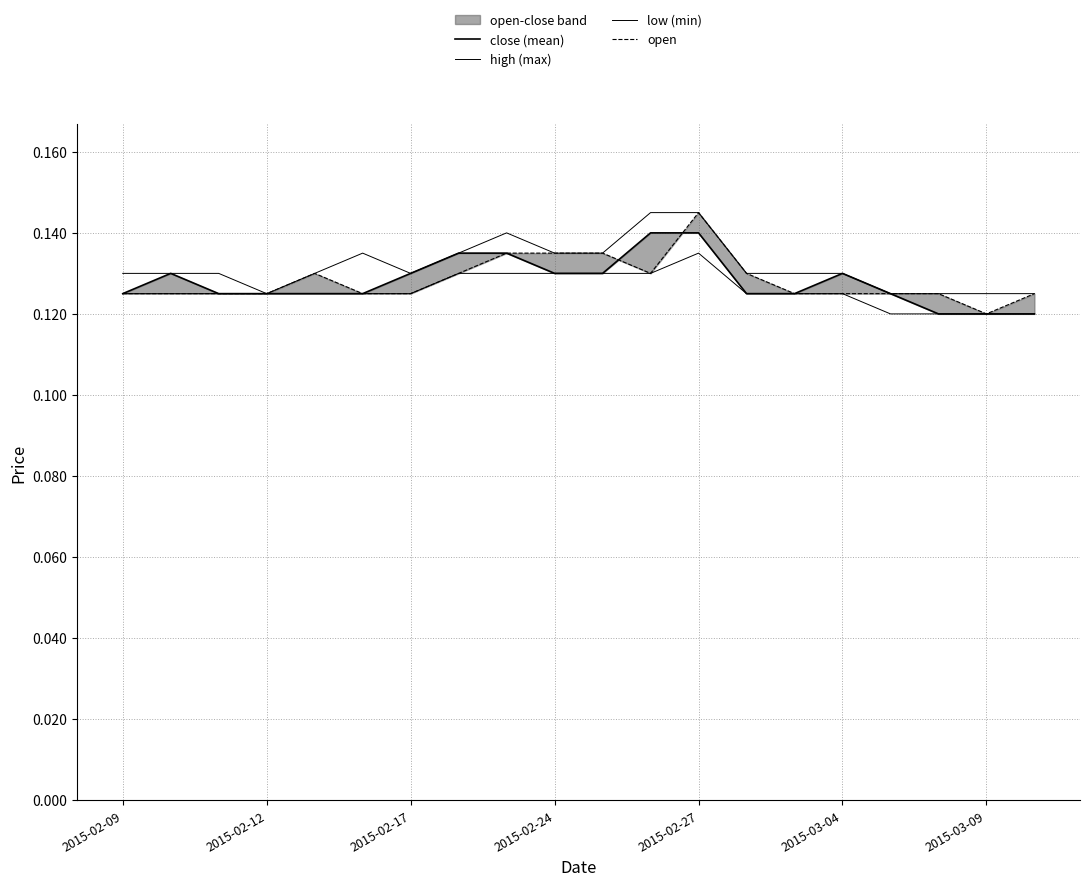

What are all the series names shown in the legend?

close (mean), high (max), low (min), open